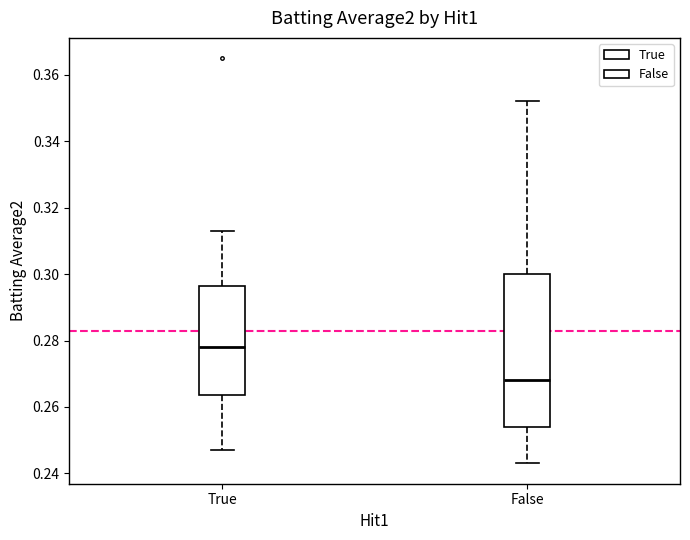

Where is the lower edge of the box for False on the y-axis? The values are not printed on the chart, so give them approximately, as read against the axis.

0.254